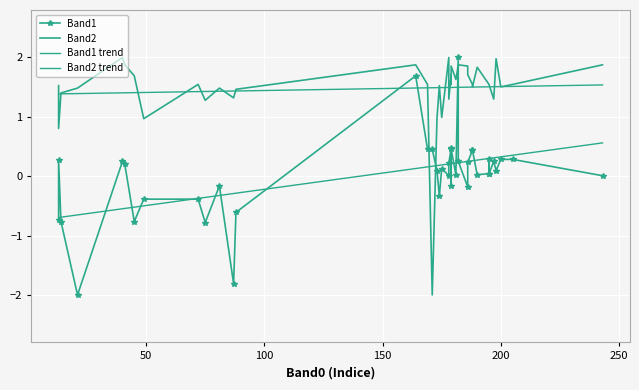

True or false: Band2 trend and Band1 trend intersect in this chart.

False